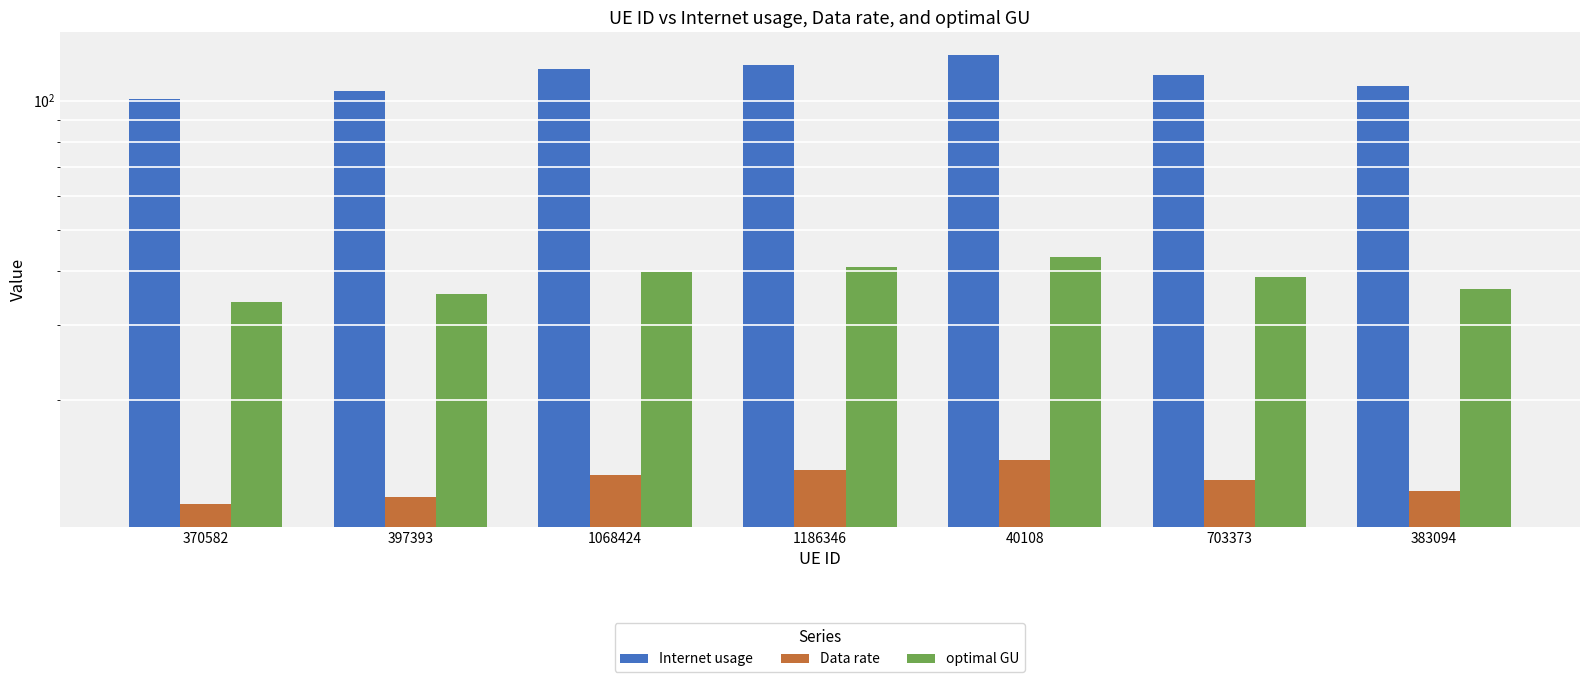

Rank the series by their maximum value, from highest to lowest.

Internet usage, optimal GU, Data rate